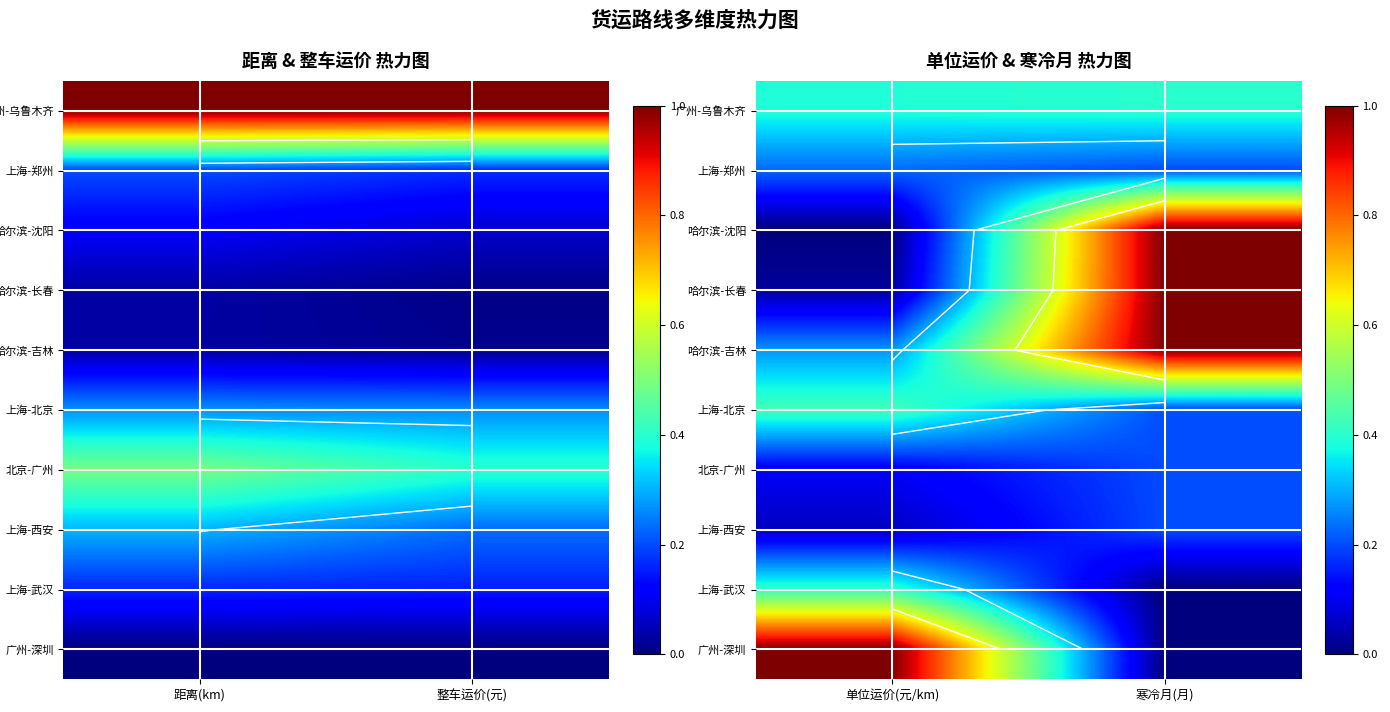

At which category is the sum across all series the highest?

寒冷月(月)